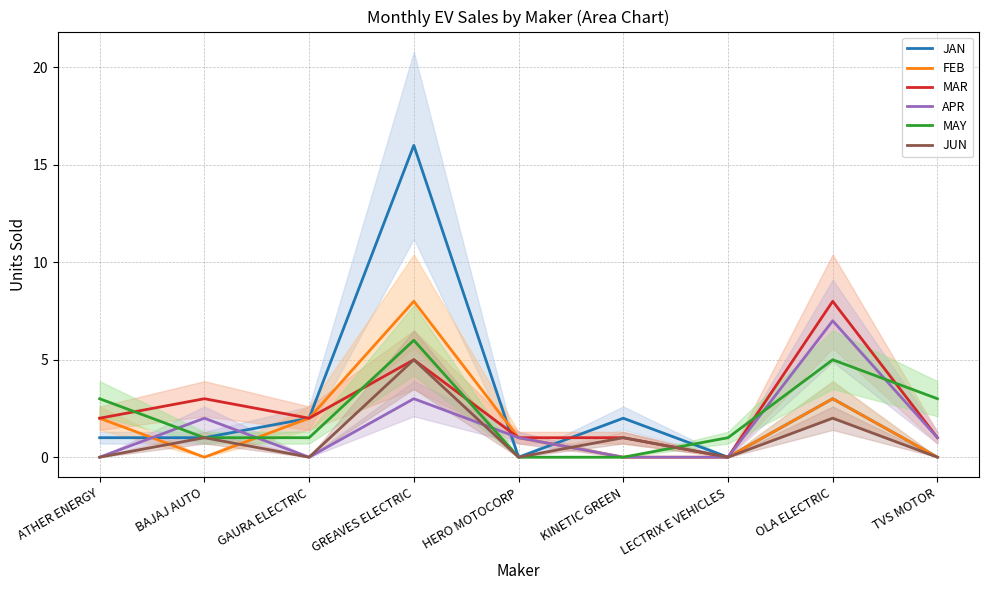

The JUN series shows -3 at ATHER ENERGY. True or false?

False